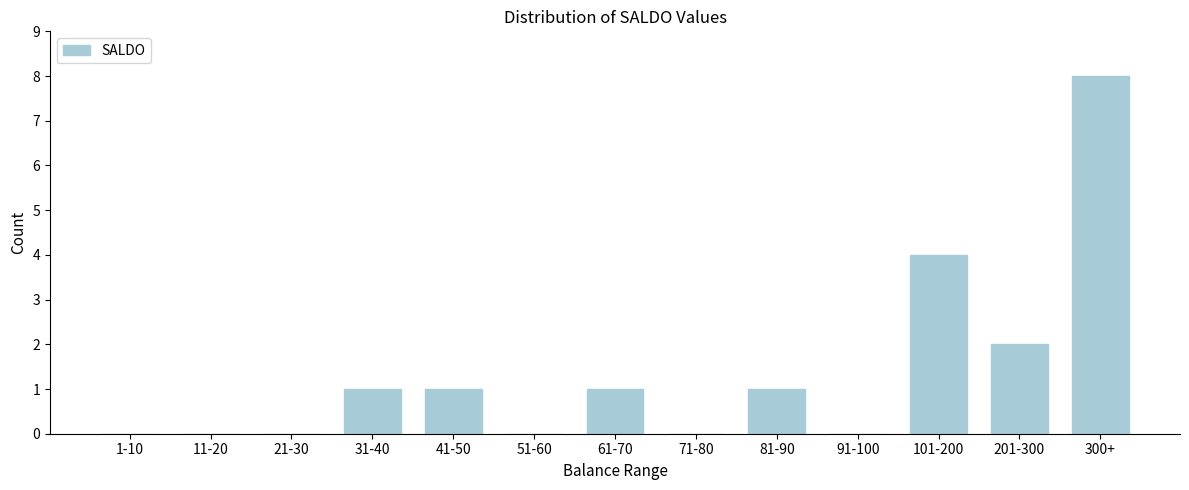

Reading right to left, list all the values displayed in this chart.

300+=8	201-300=2	101-200=4	91-100=0	81-90=1	71-80=0	61-70=1	51-60=0	41-50=1	31-40=1	21-30=0	11-20=0	1-10=0